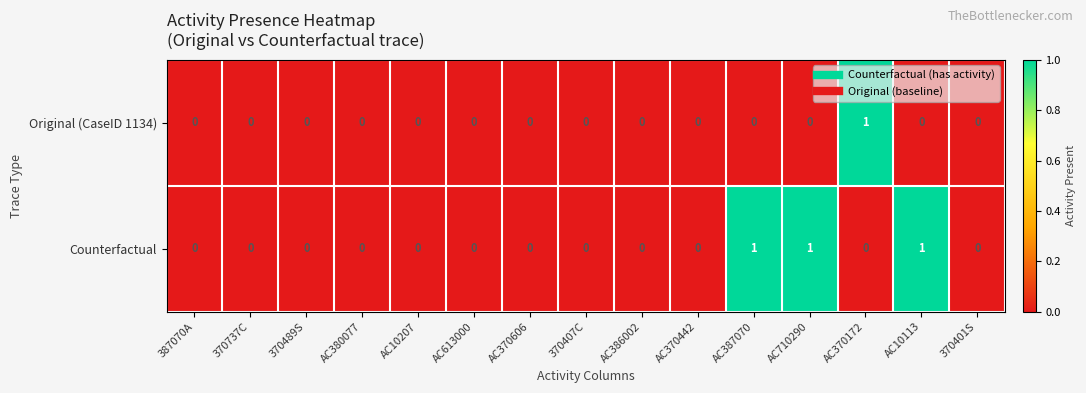

List the series in order of their overall mean, lowest first.

Original (CaseID 1134), Counterfactual